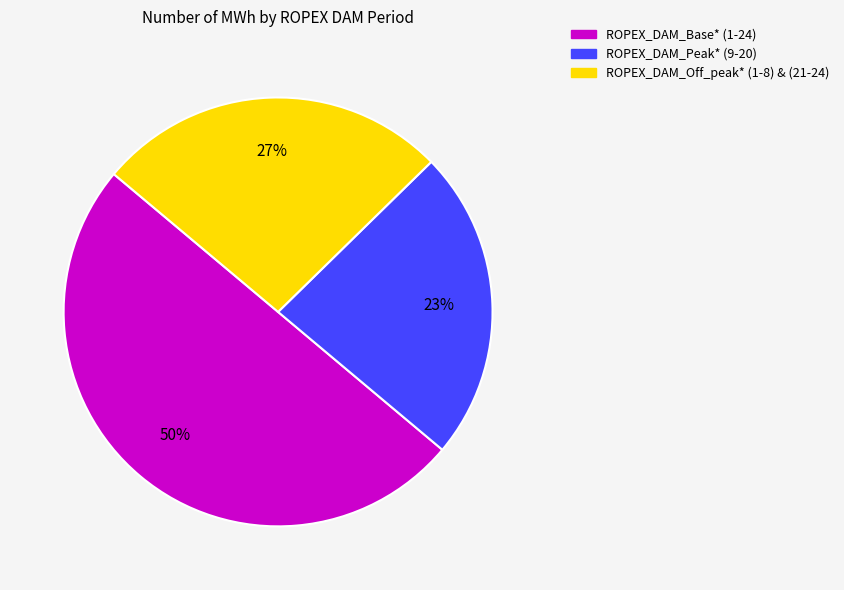

To the nearest percent, what percentage of the pie is ROPEX_DAM_Peak* (9-20)?

23%